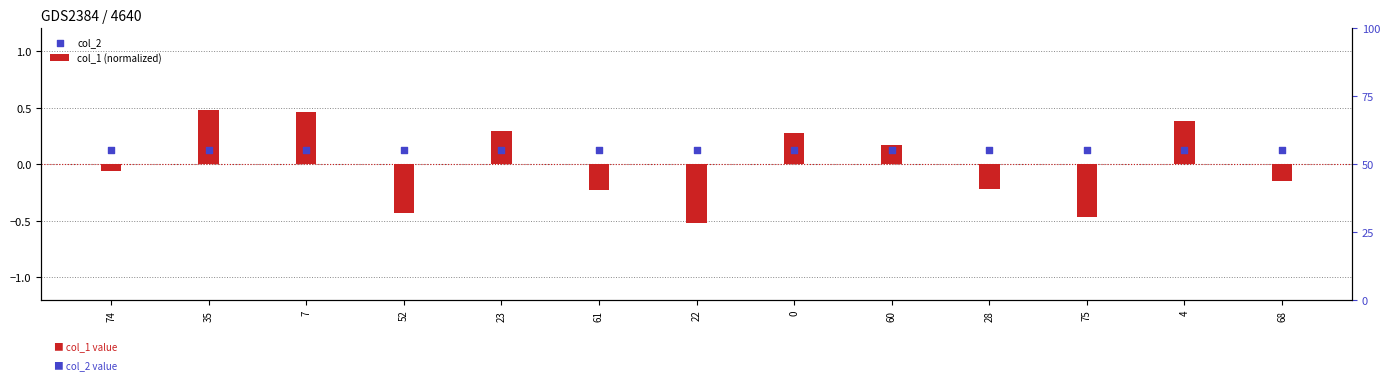

Which series has the largest total across all categories?

col_2